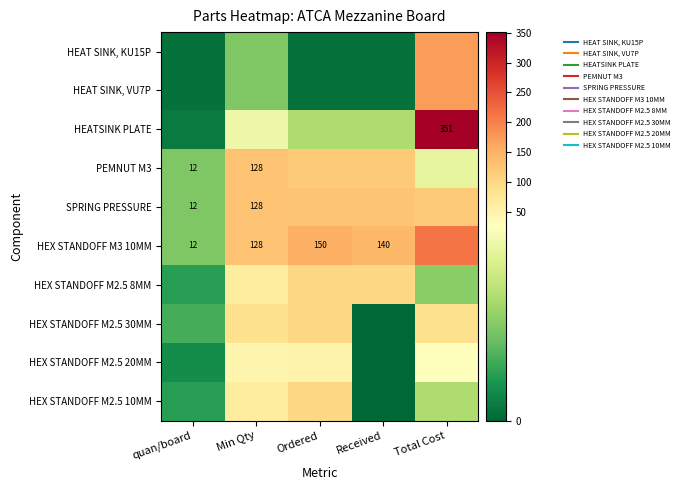

What is the difference between the highest and lowest values at Total Cost?

338